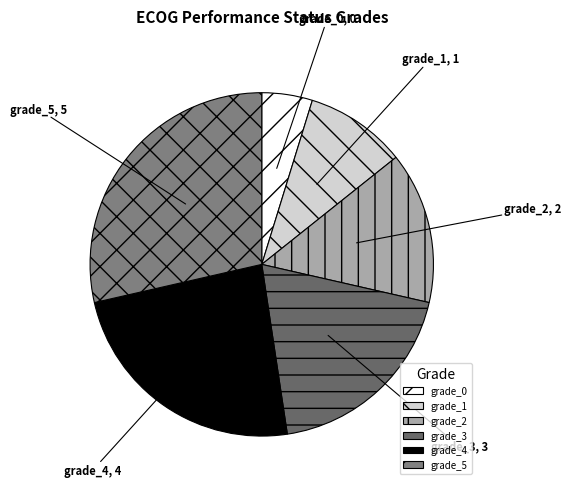

Do grade_5 and grade_4 together represent more than half of the pie?

Yes